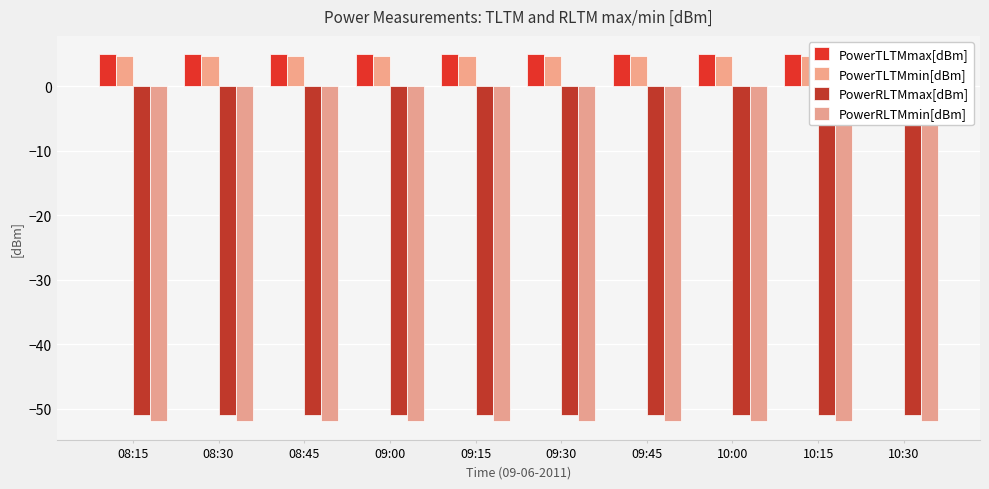

Rank the categories by PowerRLTMmax[dBm] value from highest to lowest.

08:15, 08:30, 08:45, 09:00, 09:15, 09:30, 09:45, 10:00, 10:15, 10:30